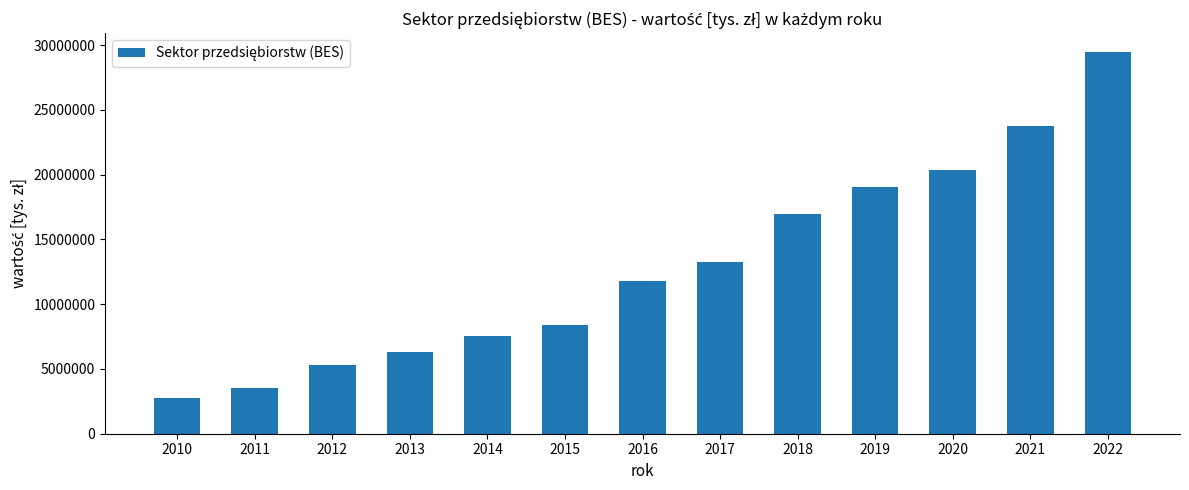

What is the value of the 10th bar from the left?

19030892.7